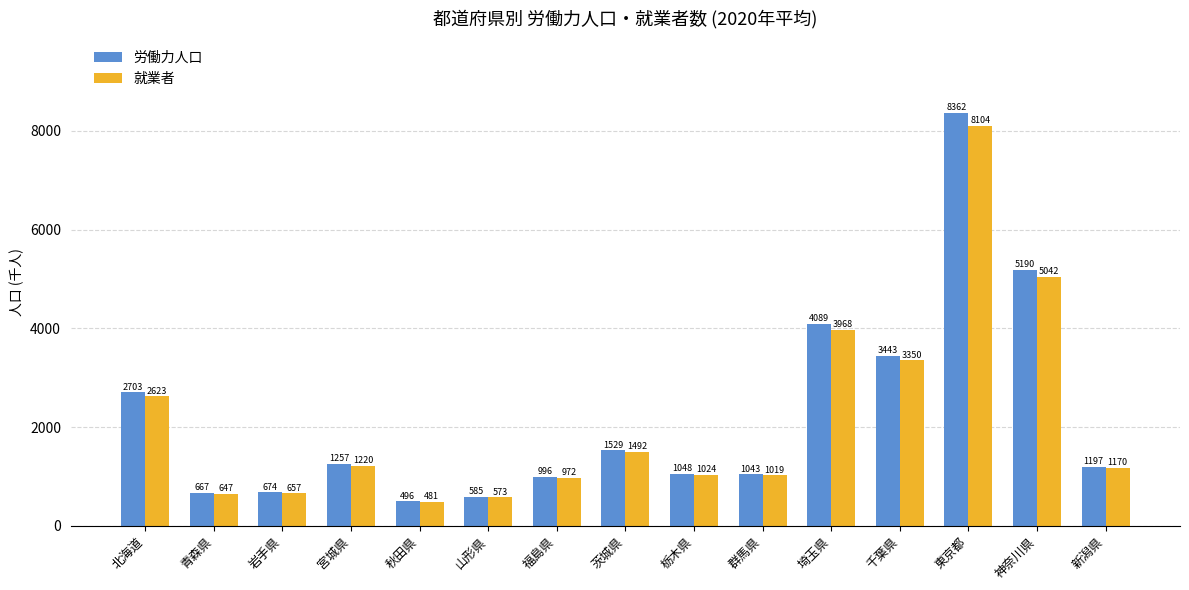

Reading left to right, transcribe all the data shown in this chart.

労働力人口: 2703	667	674	1257	496	585	996	1529	1048	1043	4089	3443	8362	5190	1197
就業者: 2623	647	657	1220	481	573	972	1492	1024	1019	3968	3350	8104	5042	1170